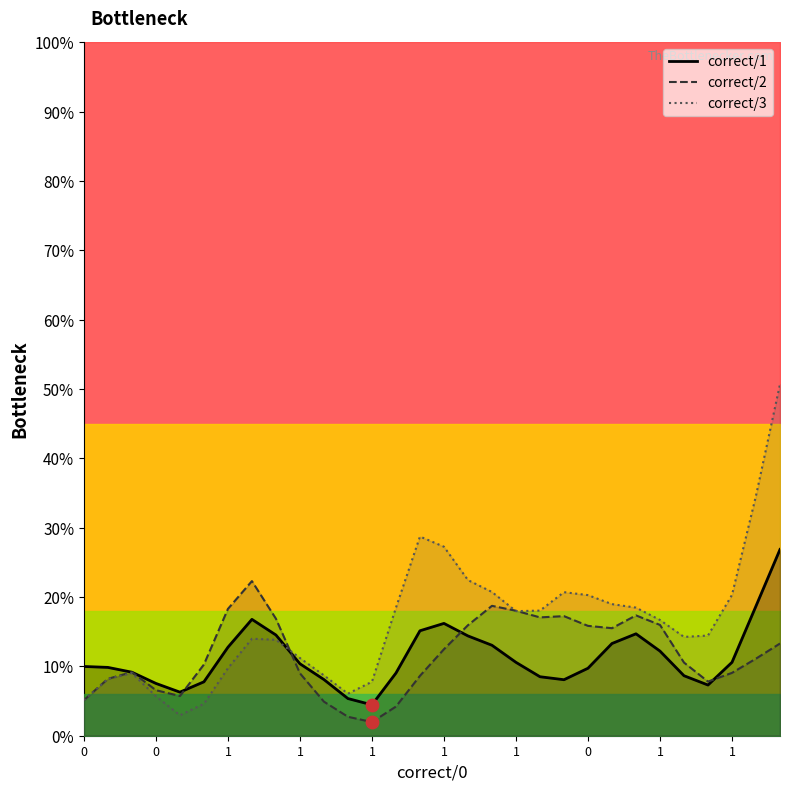

Which series has the largest total across all categories?

correct/3